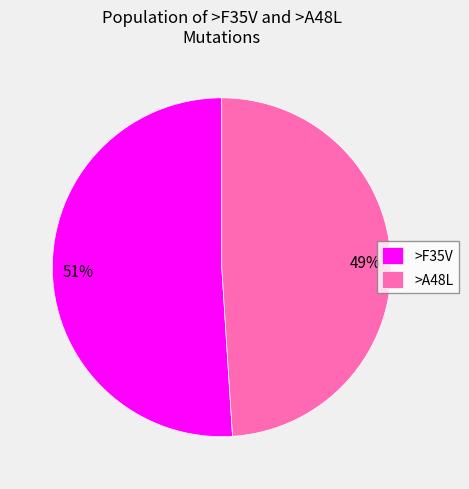

Which slice represents more than half of the pie?

>F35V